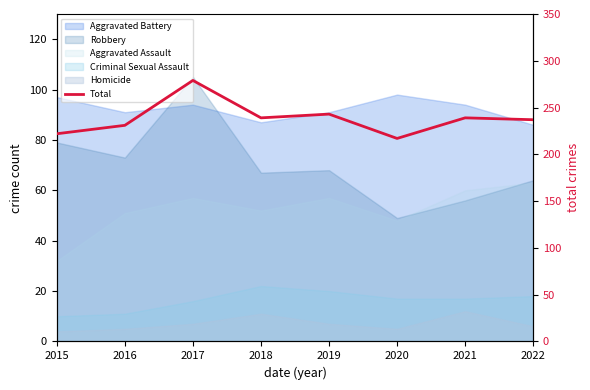

How many values are below 239?

4